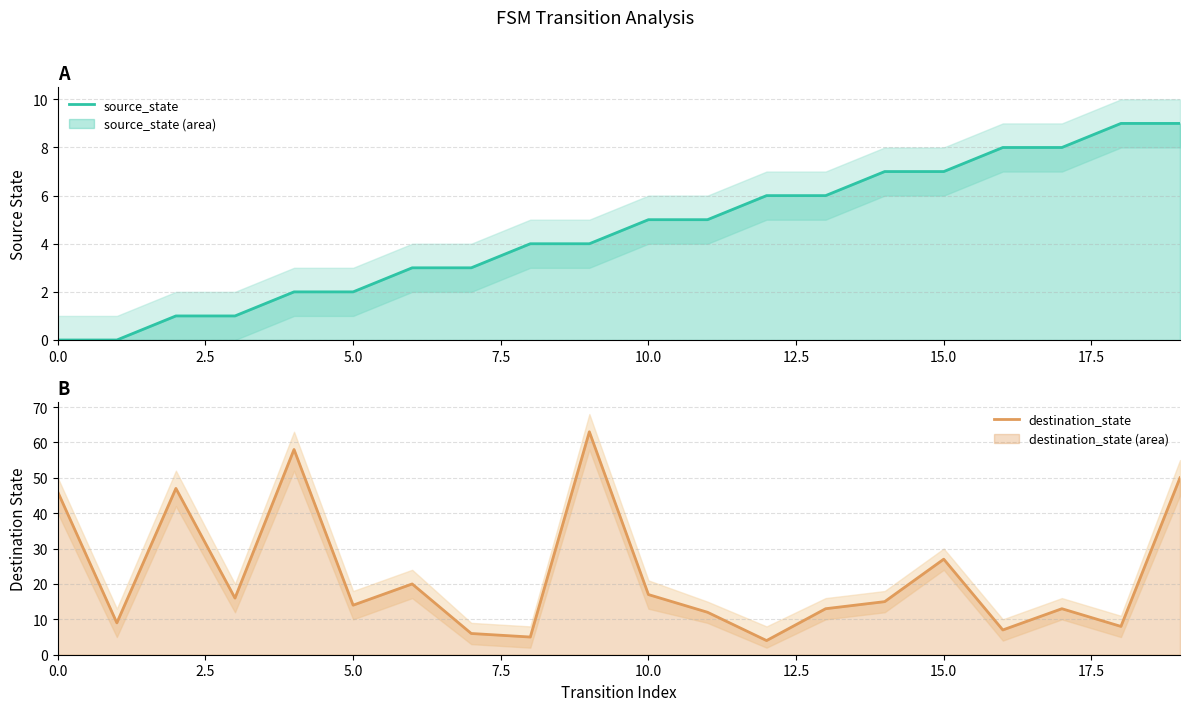

What is the average value of the source_state series?

4